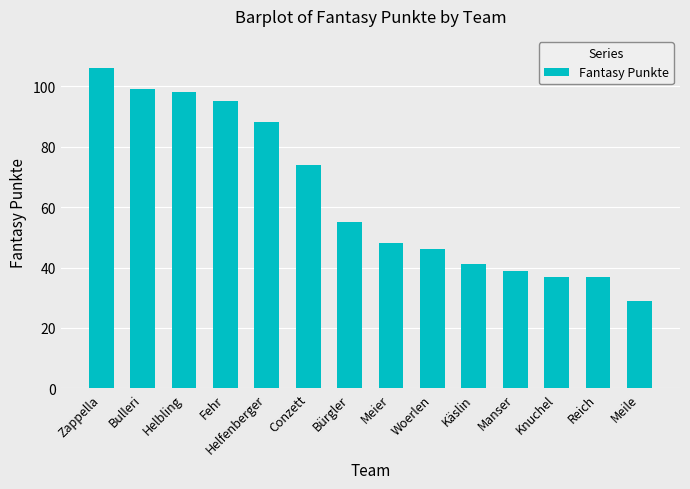

Which has a higher value, Zappella or Meier?

Zappella